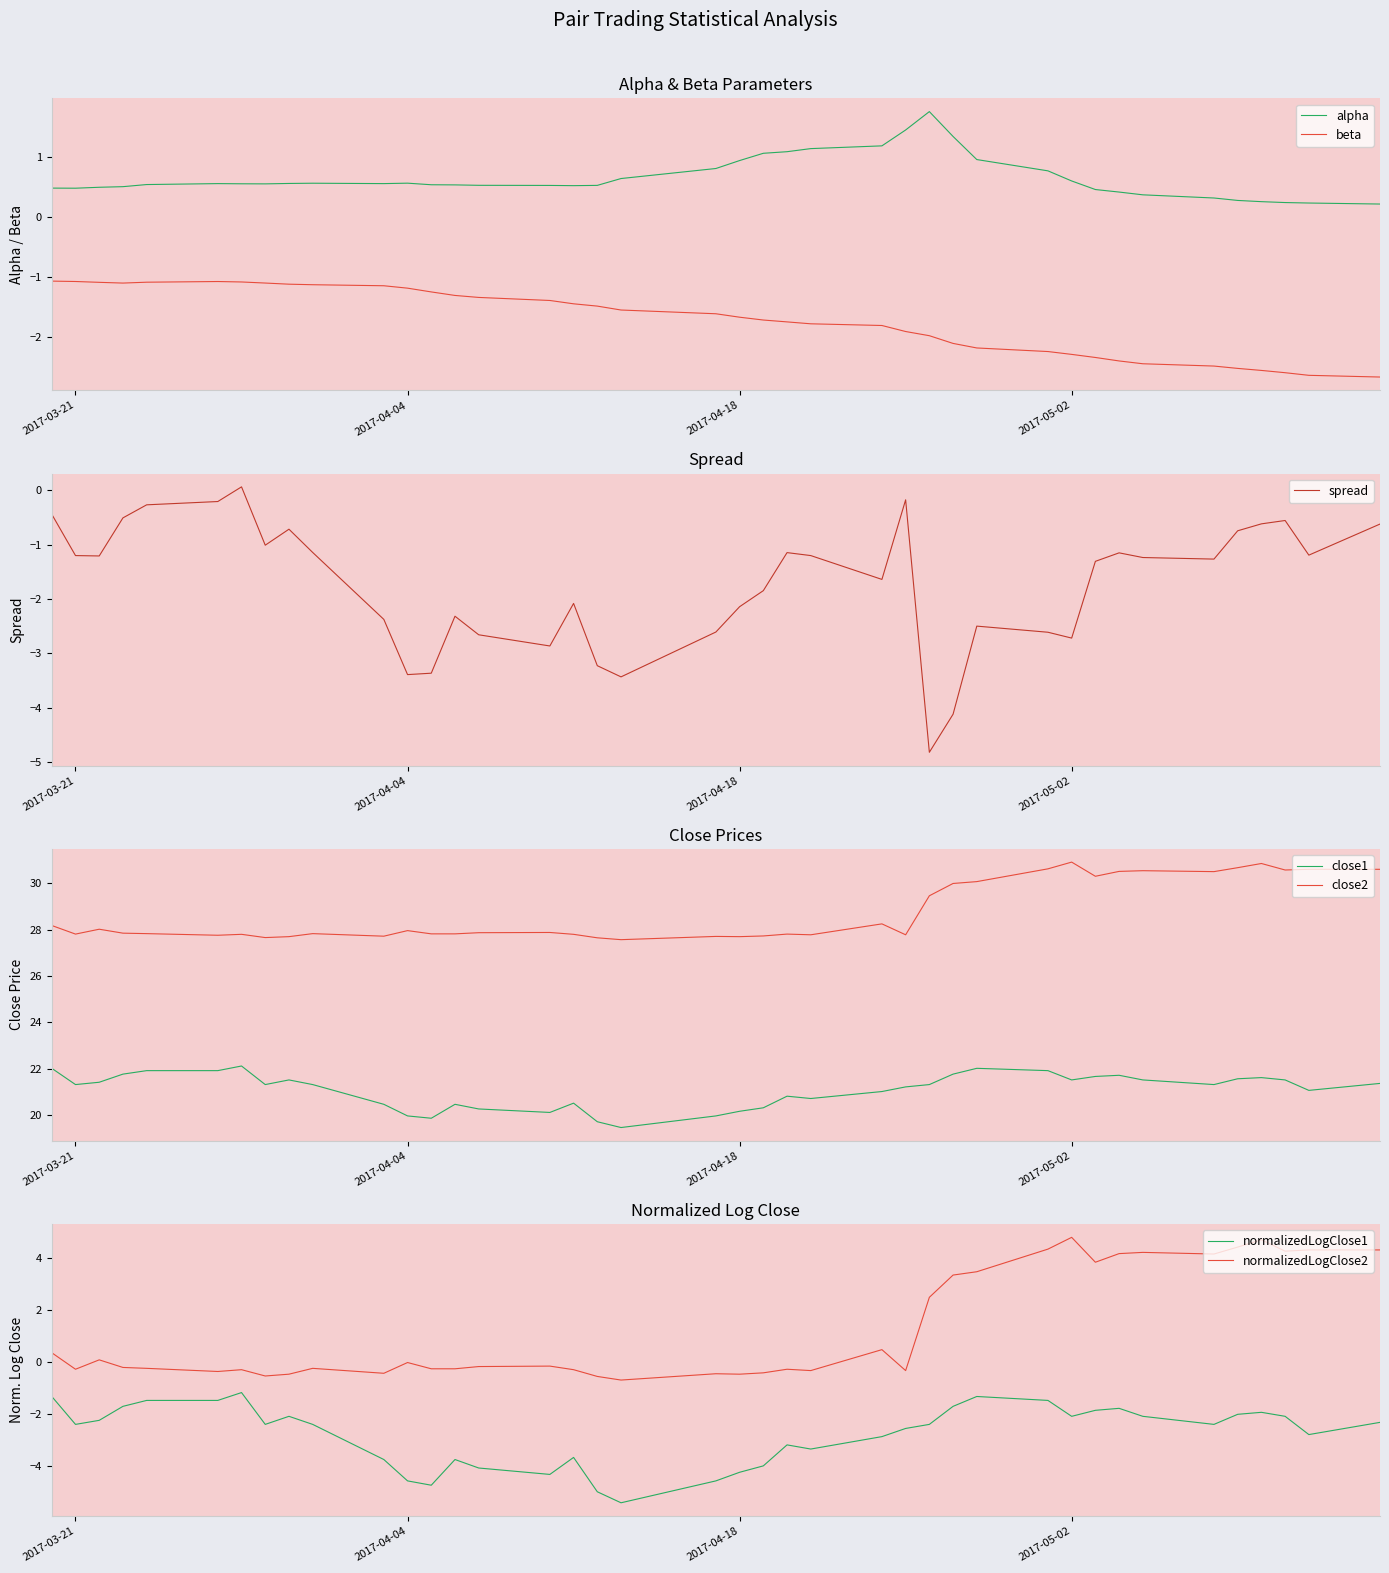

True or false: alpha and beta cross at least once.

False